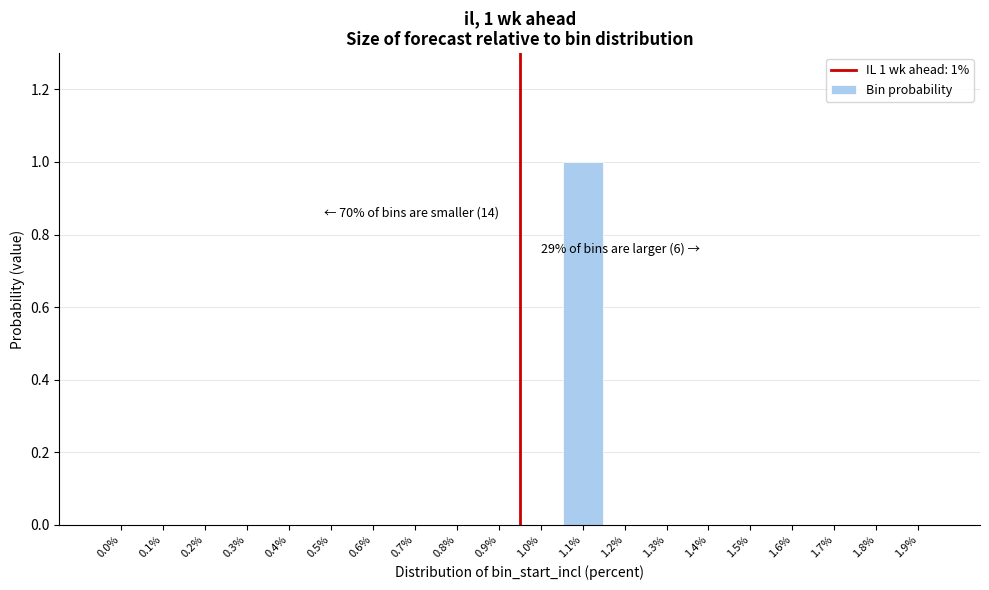

Reading left to right, list all the values displayed in this chart.

0.0%=0	0.1%=0	0.2%=0	0.3%=0	0.4%=0	0.5%=0	0.6%=0	0.7%=0	0.8%=0	0.9%=0	1.0%=0	1.1%=1	1.2%=0	1.3%=0	1.4%=0	1.5%=0	1.6%=0	1.7%=0	1.8%=0	1.9%=0